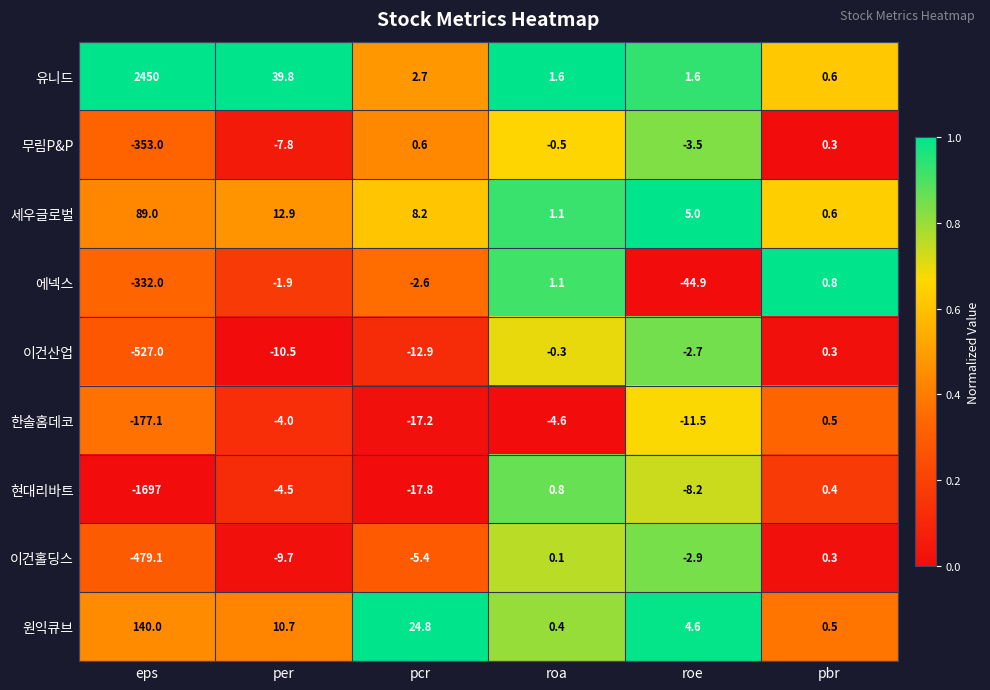

What is the average value of the 한솔홈데코 series?

-35.6